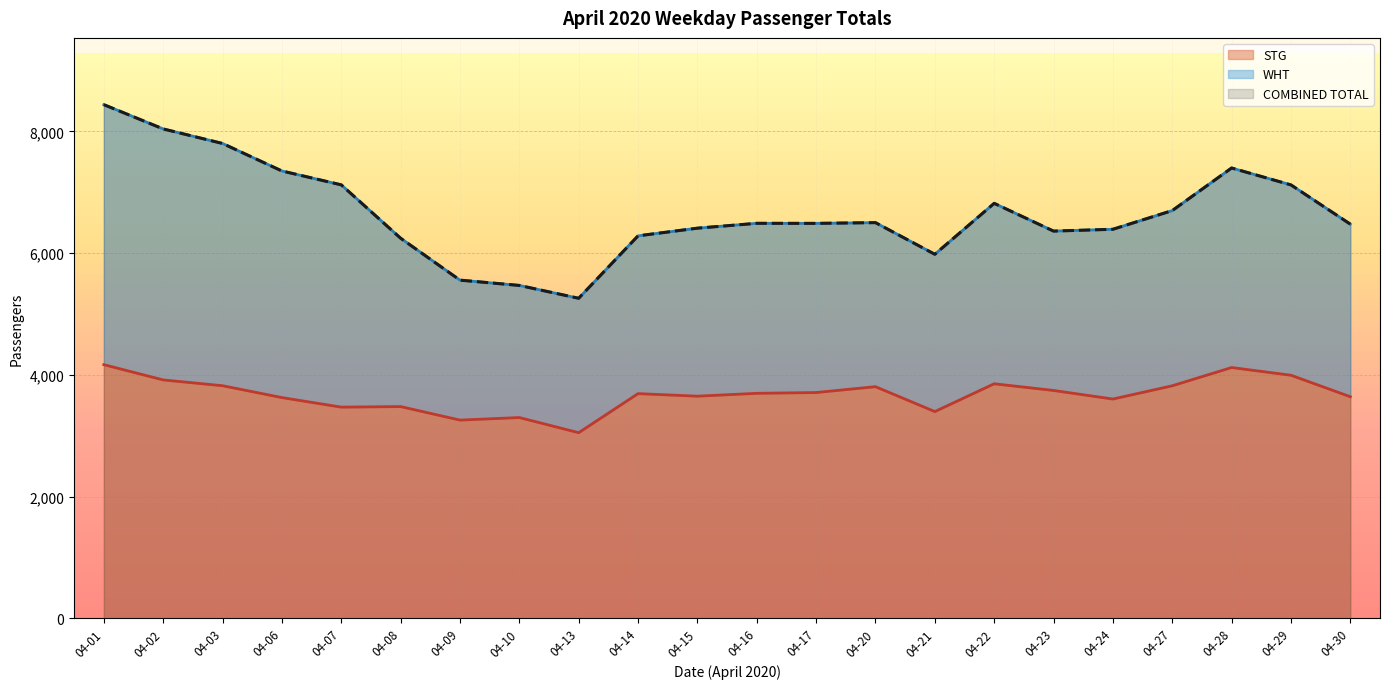

True or false: COMBINED TOTAL has more than 1 points higher than both neighbors.

True